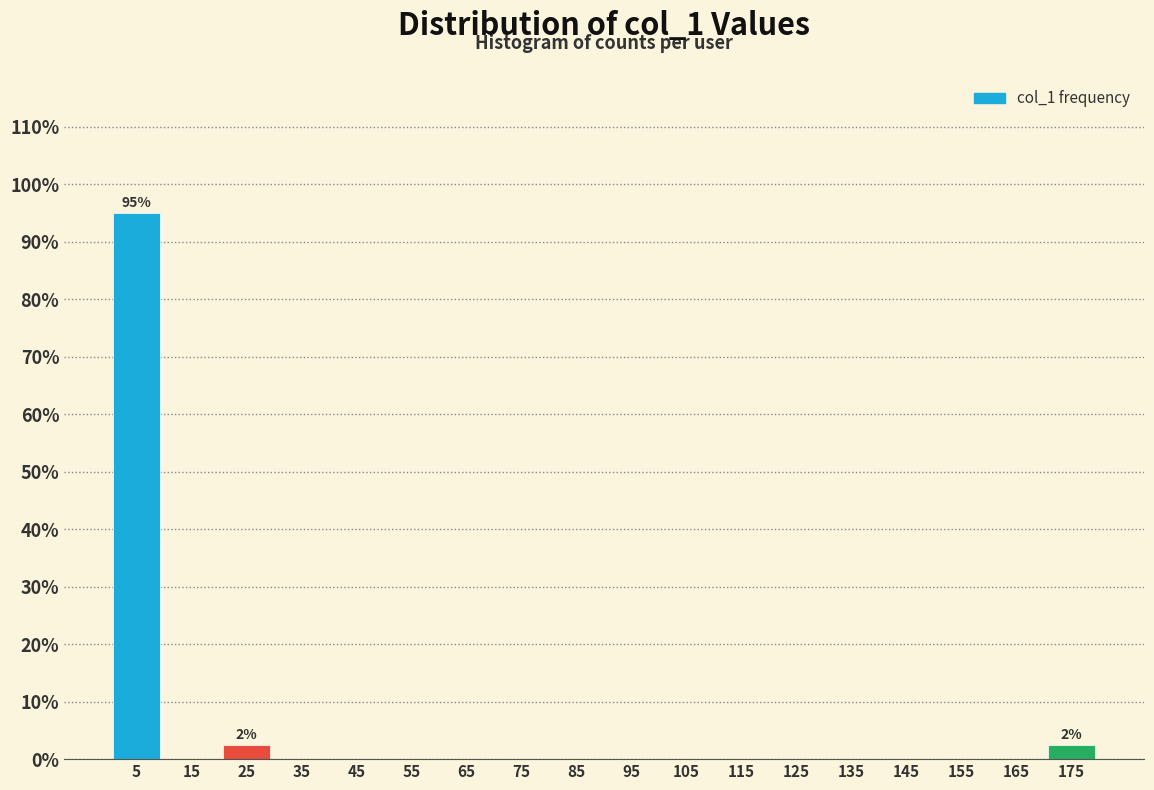

Over which range of the x-axis is the bar tallest?

0 to 10